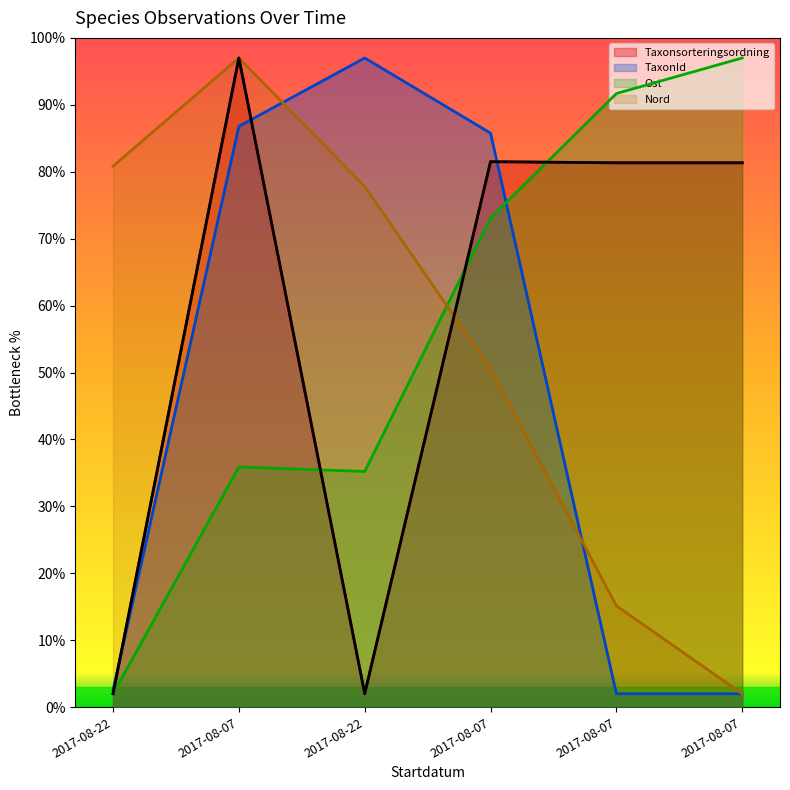

What is the label of the 1st point from the right?

2017-08-07